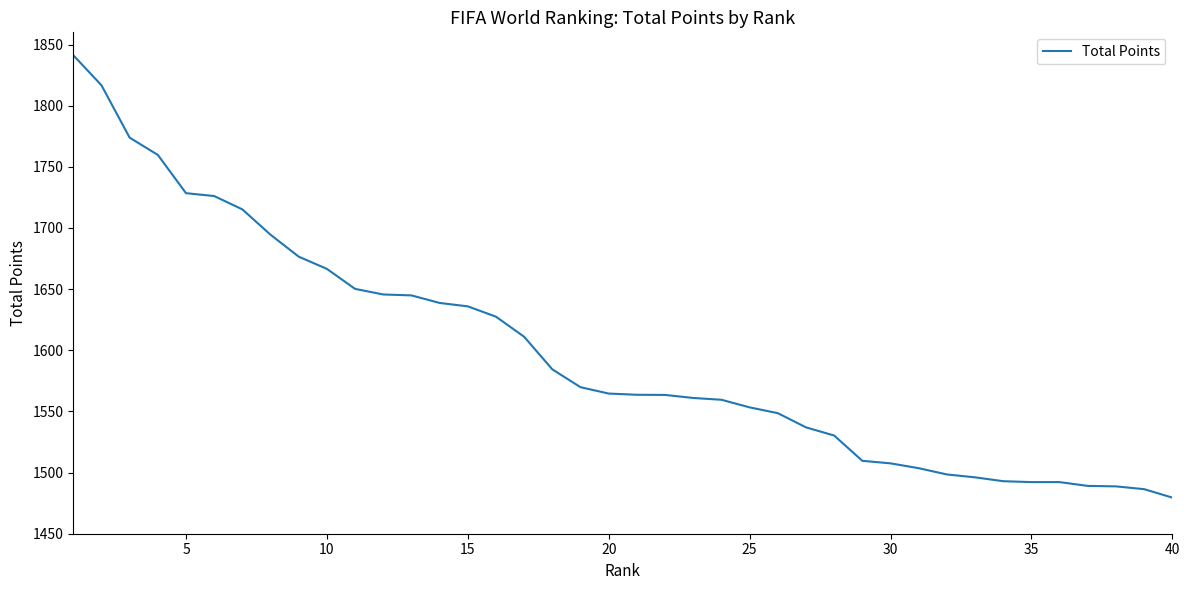

What is the greatest value displayed?

1841.3